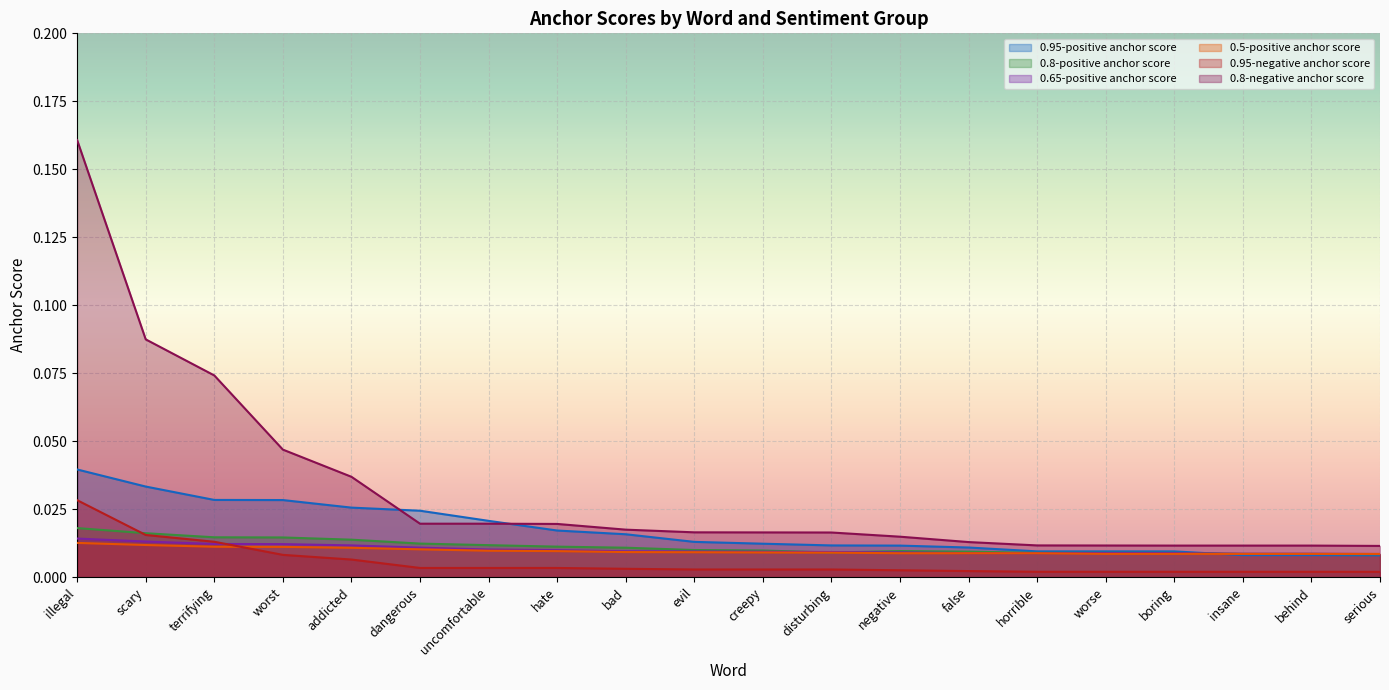

At which label does 0.8-negative anchor score reach its peak?

illegal